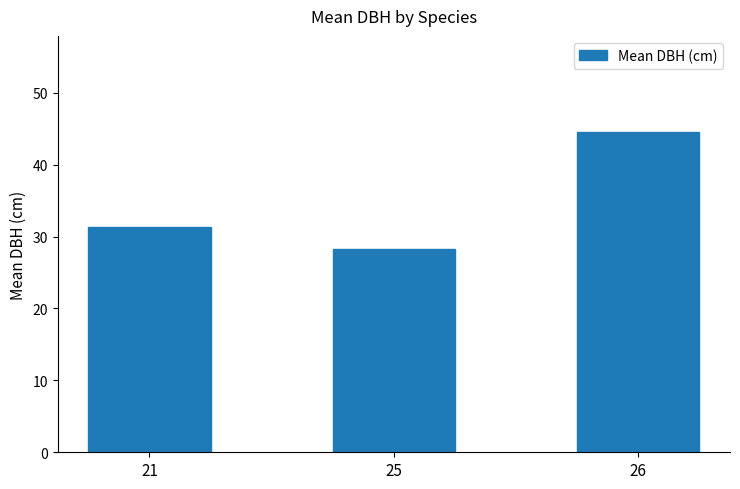

List the labels in order of value, largest first.

26, 21, 25